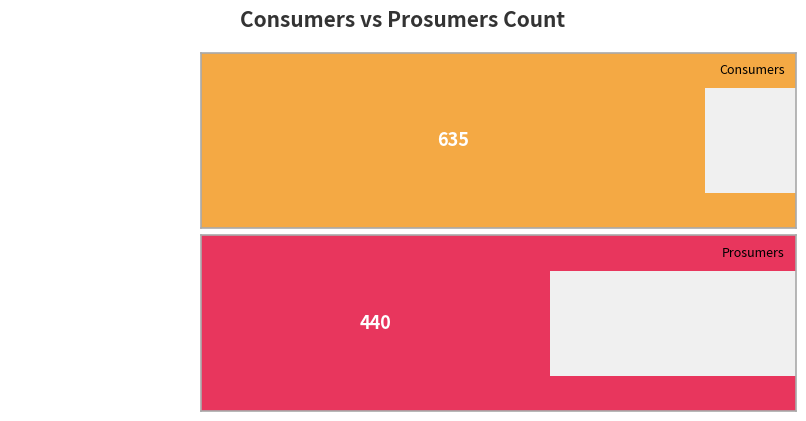

What is the average value of the Prosumers series?

440